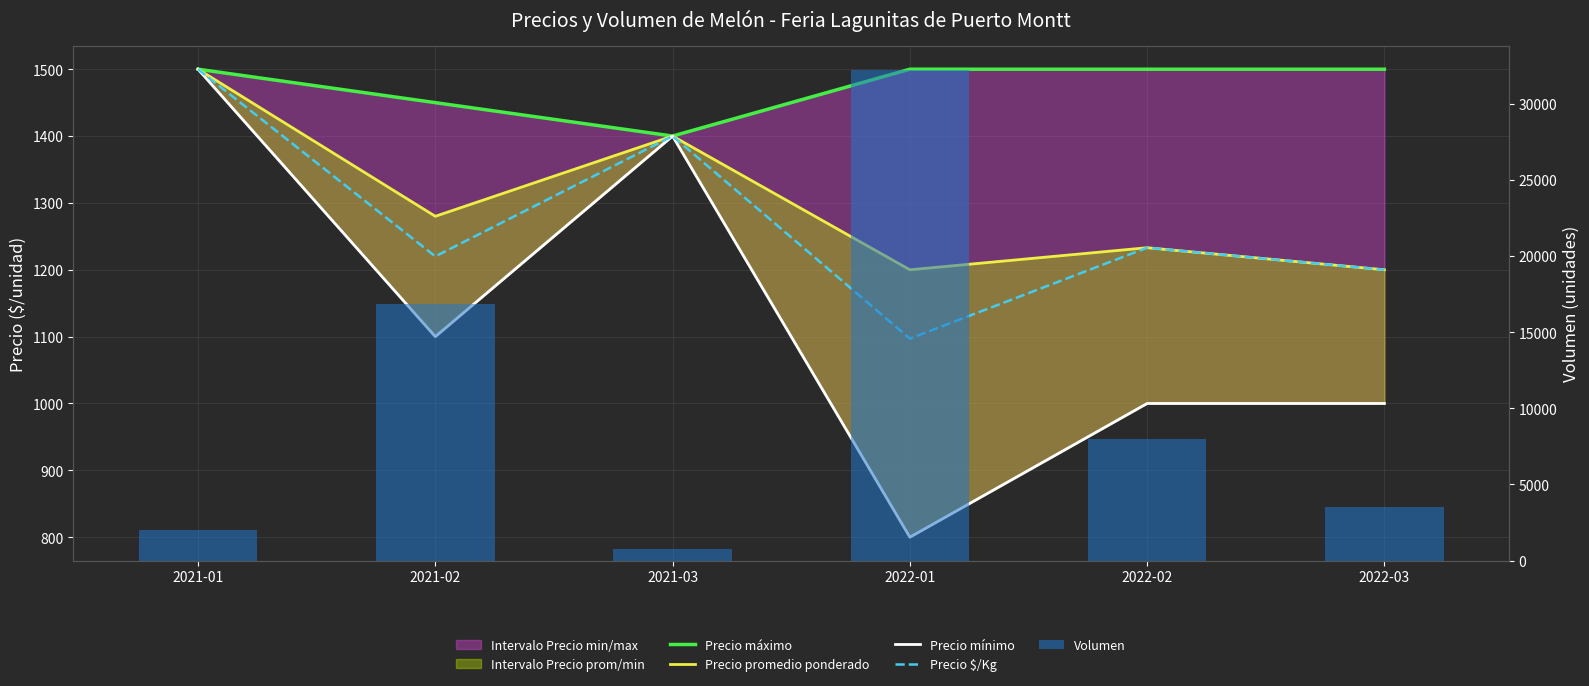

Reading left to right, what are all the values shown in this chart?

Precio máximo: 1500	1450	1400	1500	1500	1500
Precio promedio ponderado: 1500	1280	1400	1200	1233	1200
Precio mínimo: 1500	1100	1400	800	1000	1000
Precio $/Kg: 1500	1220	1400	1097	1233	1200
Volumen: 2000	16850	750	32200	8000	3500